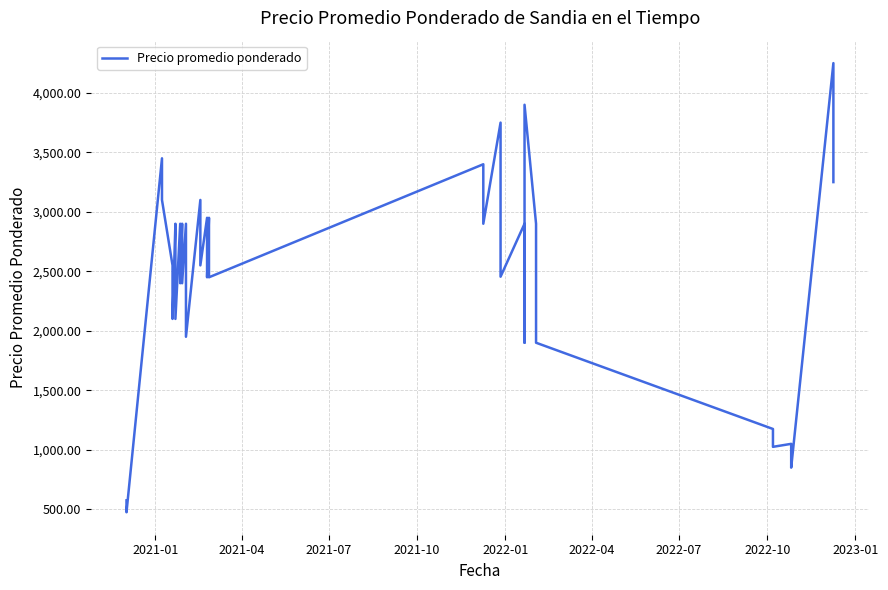

What is the sum of all values?

99305